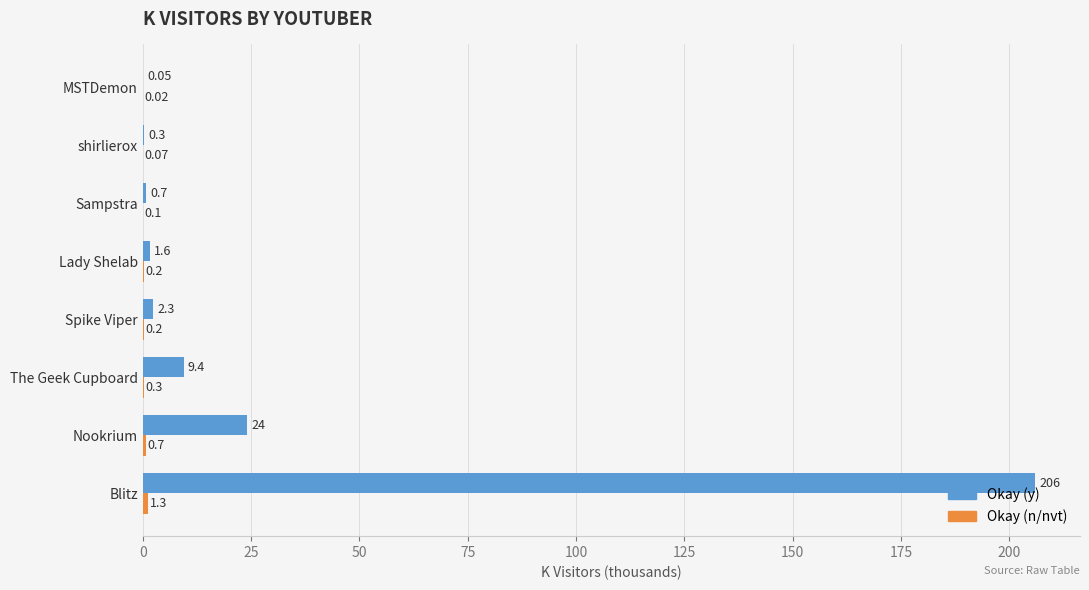

What is the total value across all series at Lady Shelab?

1.8